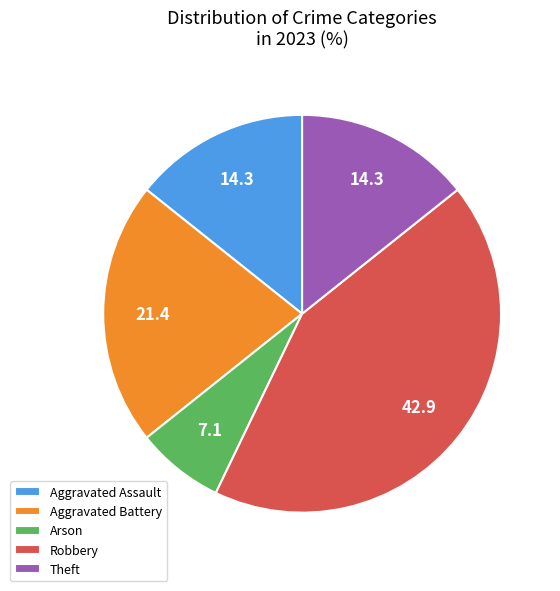

Approximately how many times larger is the value at Aggravated Battery compared to Robbery?

0.5